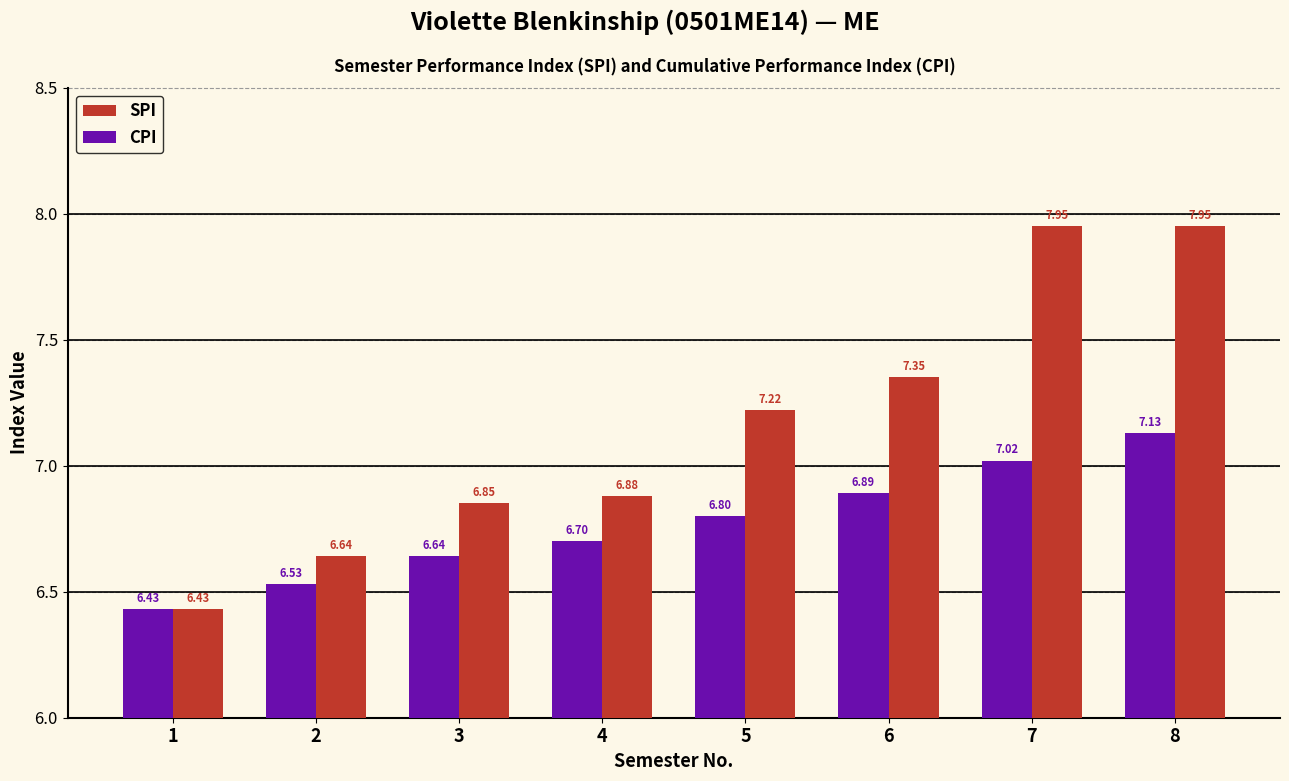

How many data points in SPI are above 7?

4